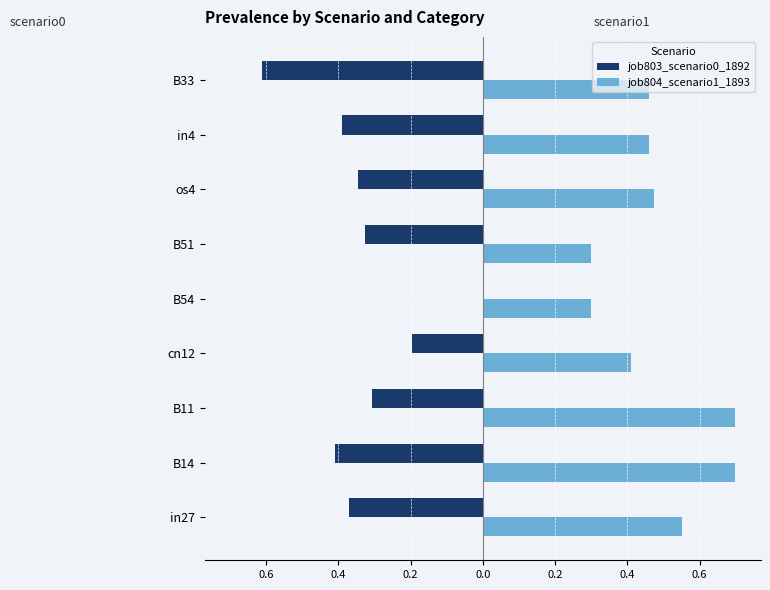

What are all the series names shown in the legend?

job803_scenario0_1892, job804_scenario1_1893